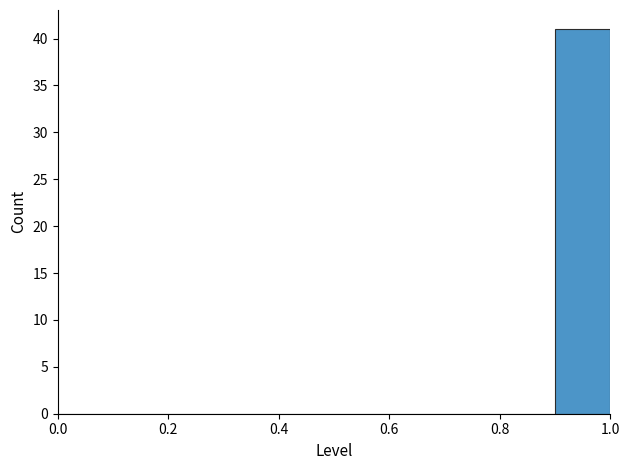

Reading left to right, transcribe this chart: for each bar, give the range it covers on the x-axis and its height. The values are not printed on the chart, so give them approximately, as read against the axis.

0.0 to 0.1: 0
0.1 to 0.2: 0
0.2 to 0.3: 0
0.3 to 0.4: 0
0.4 to 0.5: 0
0.5 to 0.6: 0
0.6 to 0.7: 0
0.7 to 0.8: 0
0.8 to 0.9: 0
0.9 to 1.0: 41